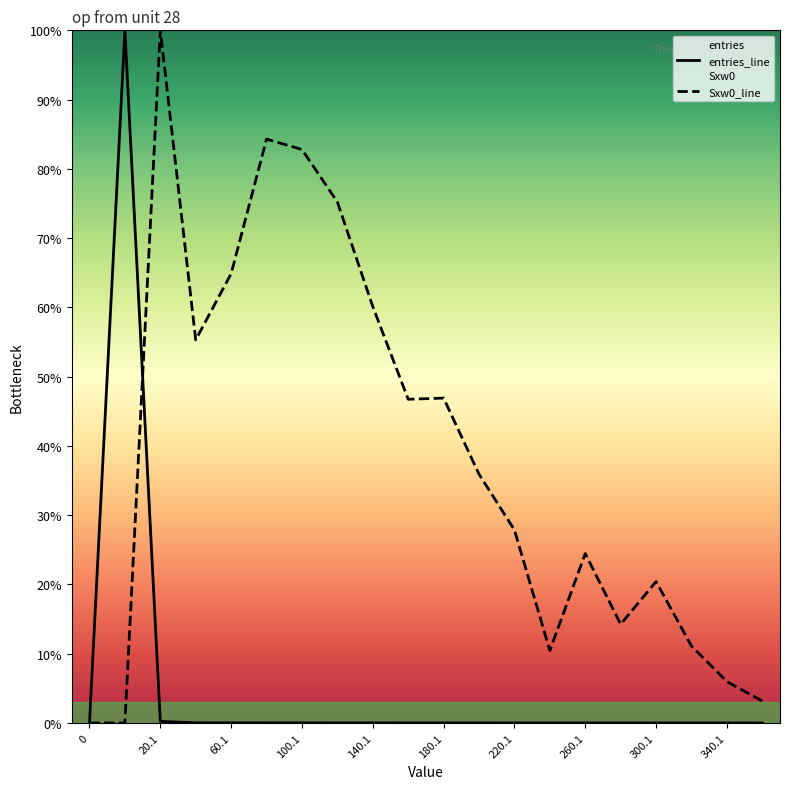

At how many categories does at least one series exceed 0?

19